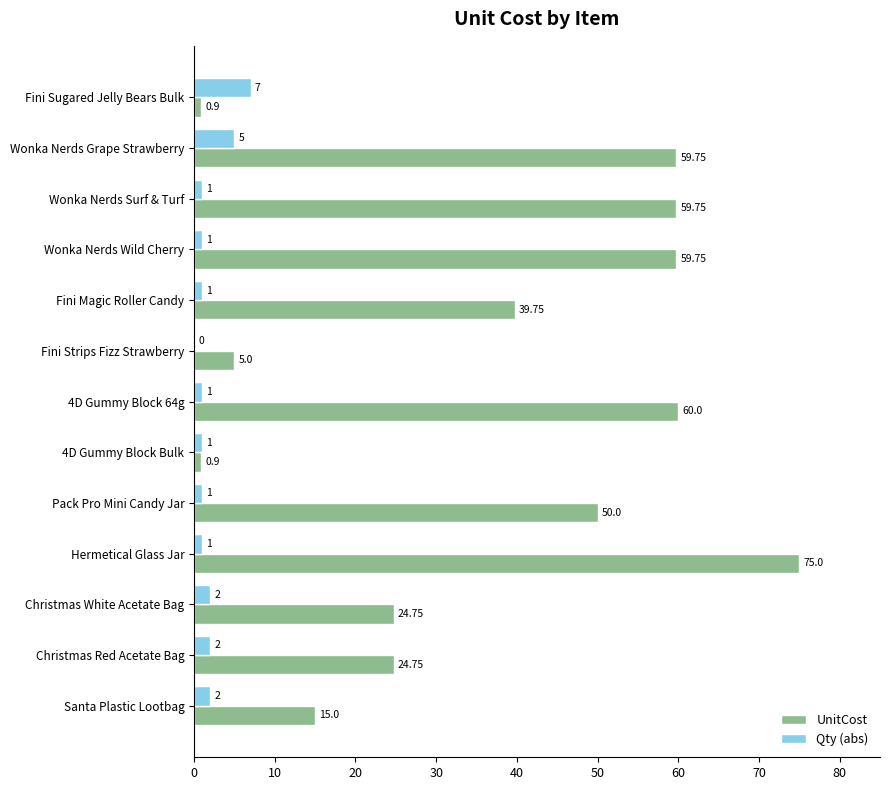

Which series has the widest spread of values?

UnitCost